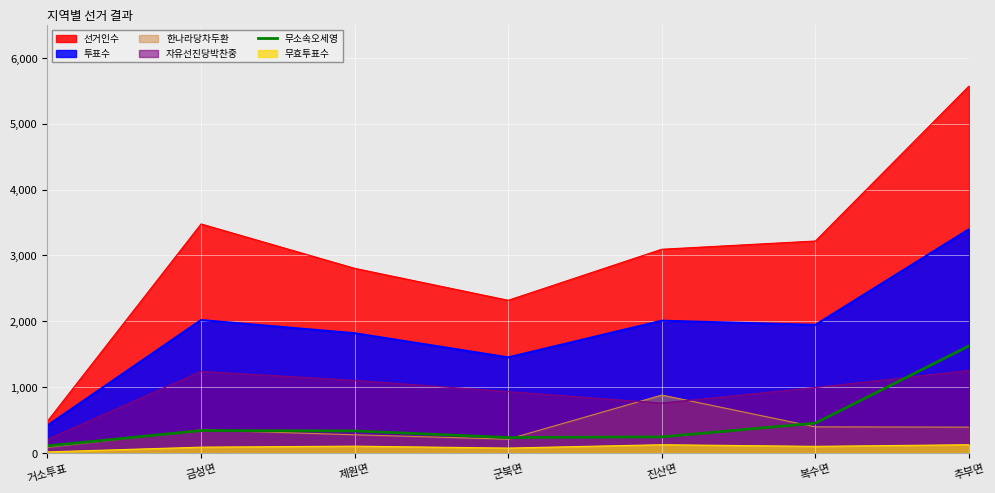

At which category does the data reach its first local peak?

금성면